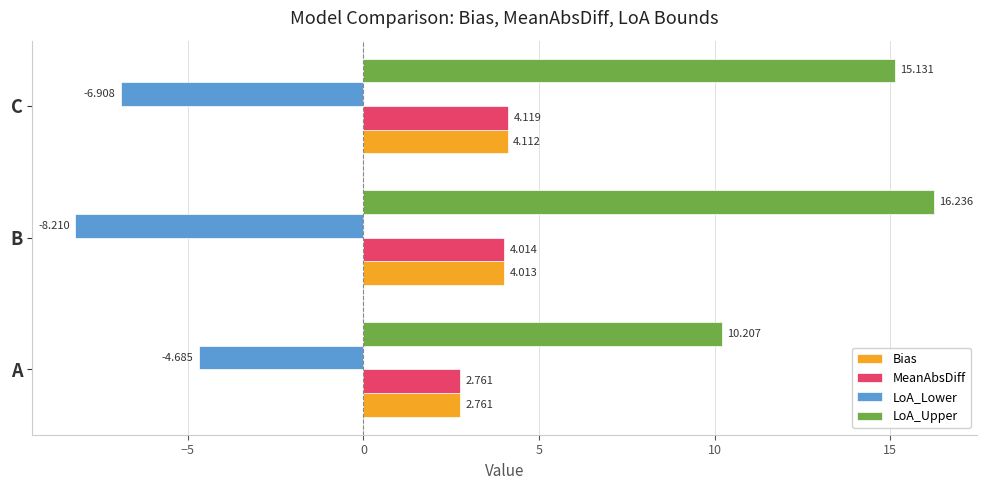

Which series has the largest total across all categories?

LoA_Upper